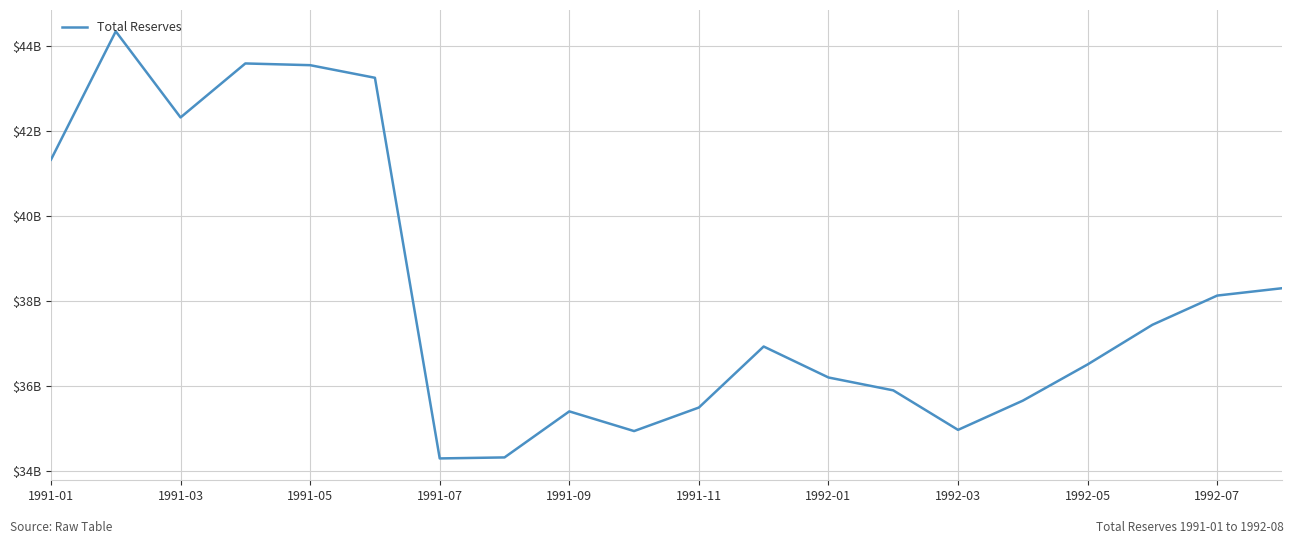

Reading left to right, list all the values displayed in this chart.

41323317139.7	44340167339.1	42316226786.2	43585526534.6	43544924912.8	43248763861.5	34299887863.2	34323375091.9	35405906976.7	34942887809.3	35496382376.5	36930984608.6	36202649828.8	35900016791.9	34971074074.1	35658316521.9	36509617674.6	37441674495.2	38128523886.5	38301062843.8